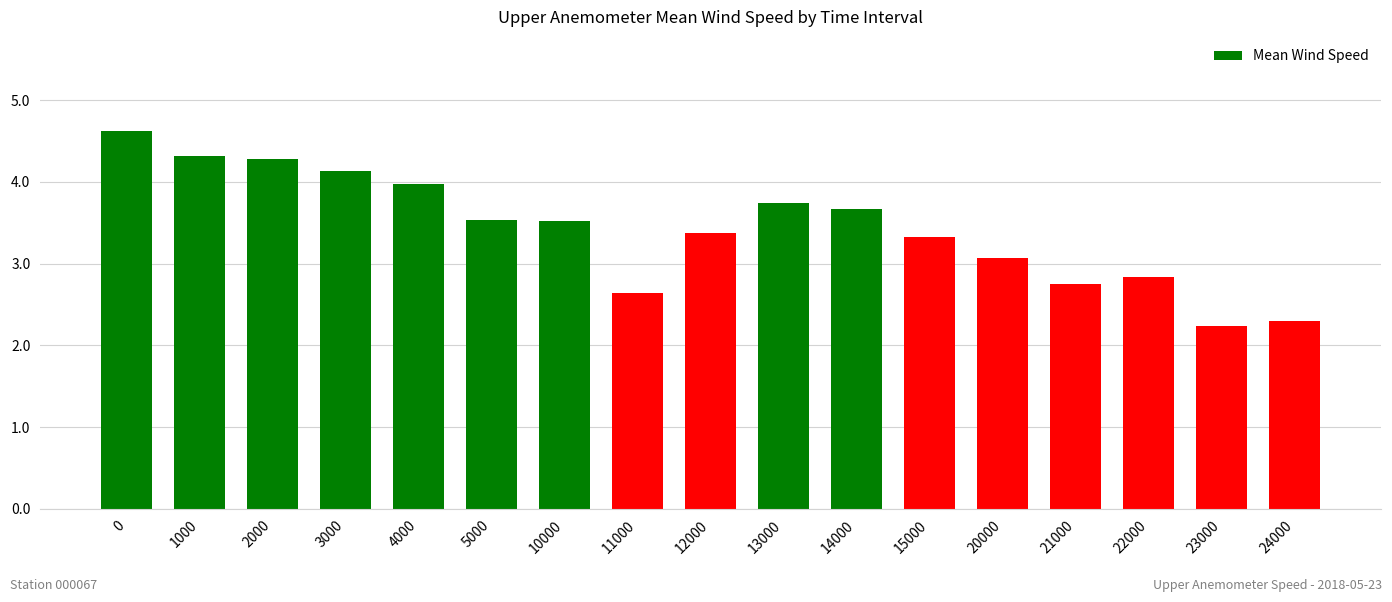

What is the value of the 9th bar from the left?

3.4